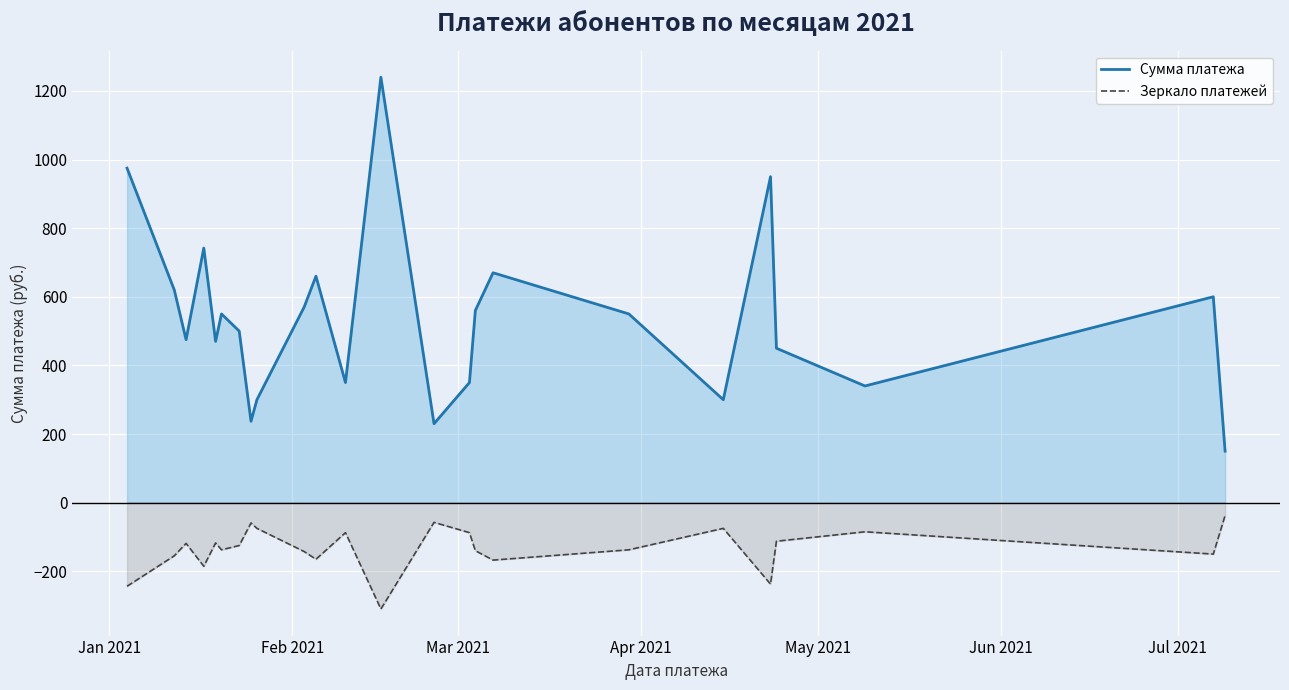

Rank the series by their maximum value, from highest to lowest.

Сумма платежа, Зеркало платежей